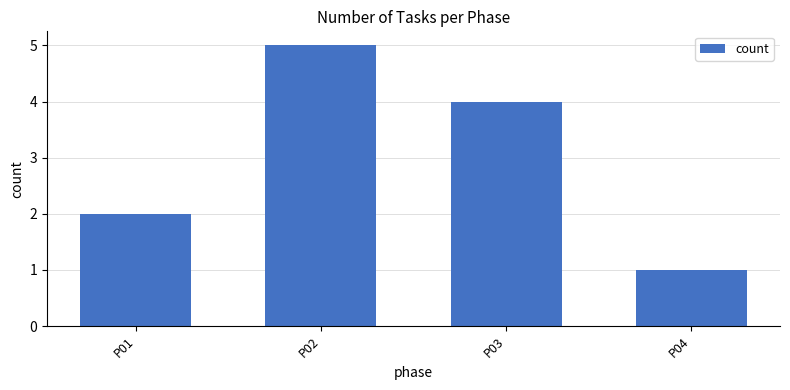

Are the bars horizontal?

No